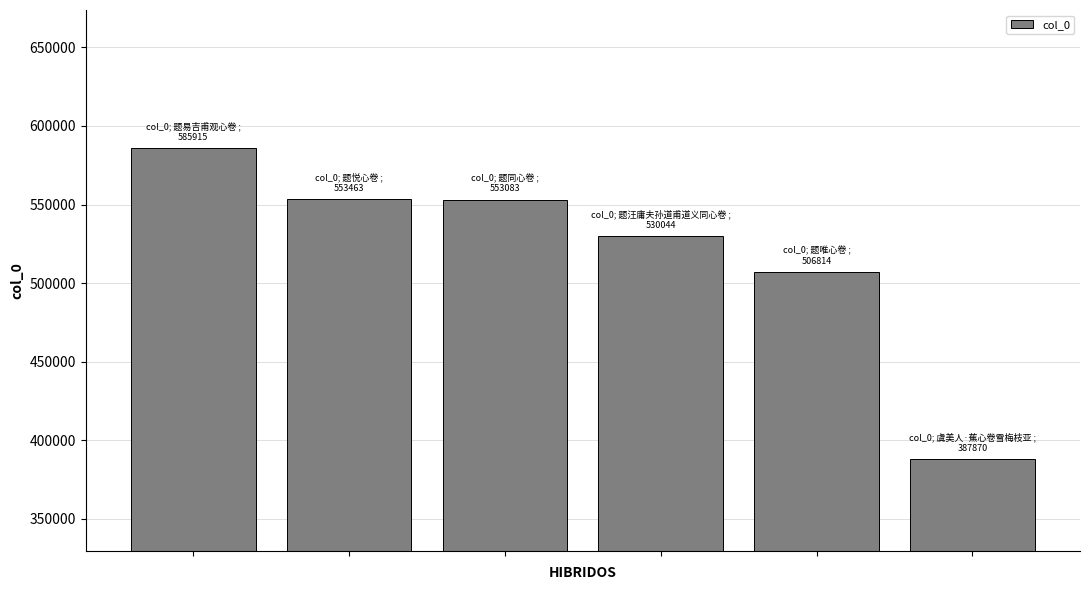

What is the difference between the maximum and second lowest values?

79101